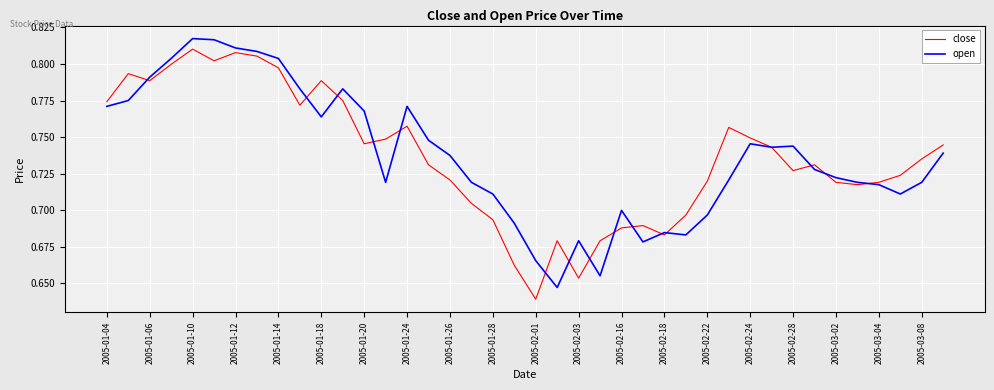

What is the sum of all open values?

29.5